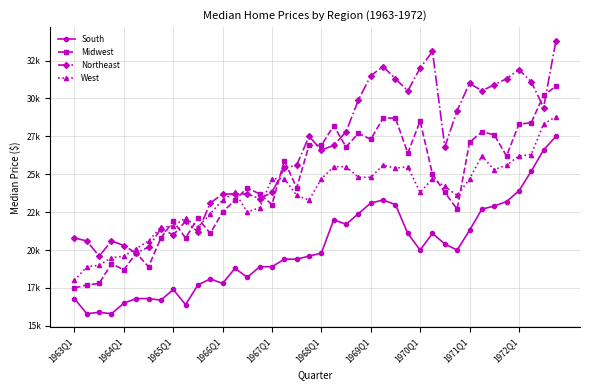

What is the value of the West point at the 23rd from the left?

25500